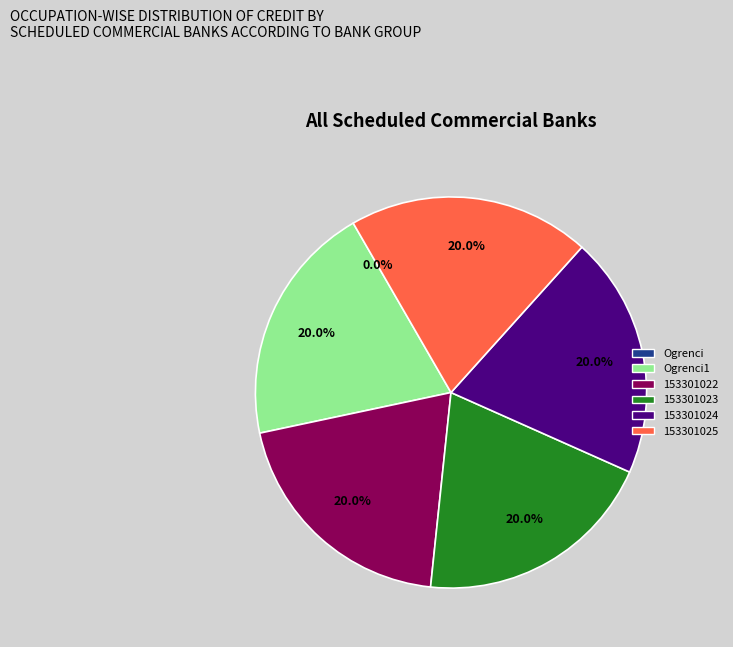

To the nearest percent, what percentage of the pie is 153301024?

20%